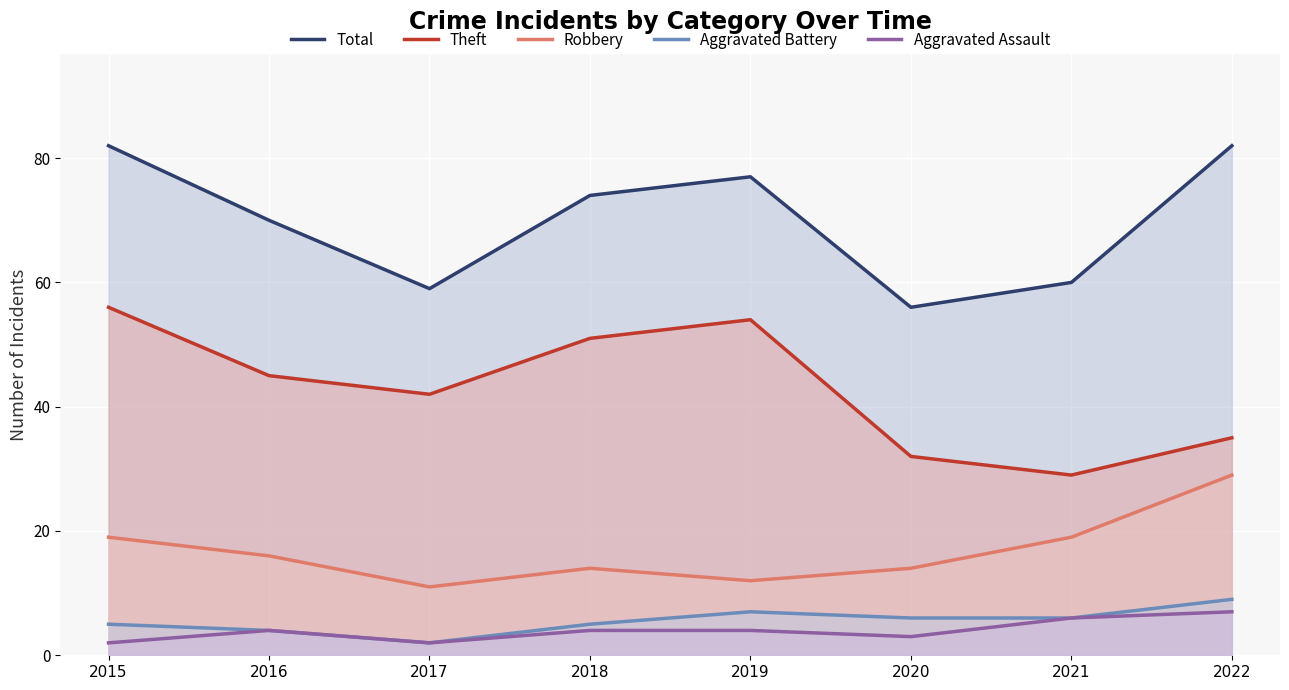

What is the value of the Aggravated Assault point at the 6th from the left?

3